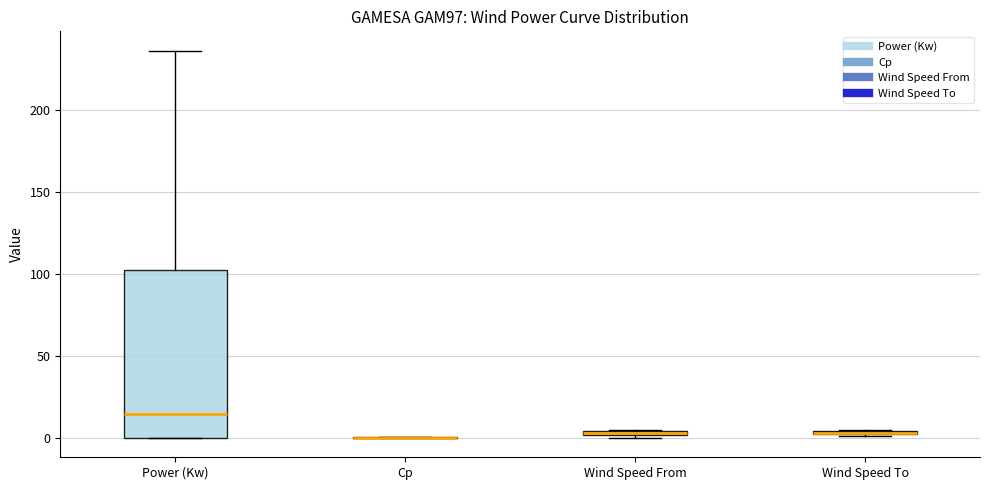

Where does the median line of the box for Power (Kw) sit on the y-axis? The values are not printed on the chart, so give them approximately, as read against the axis.

15